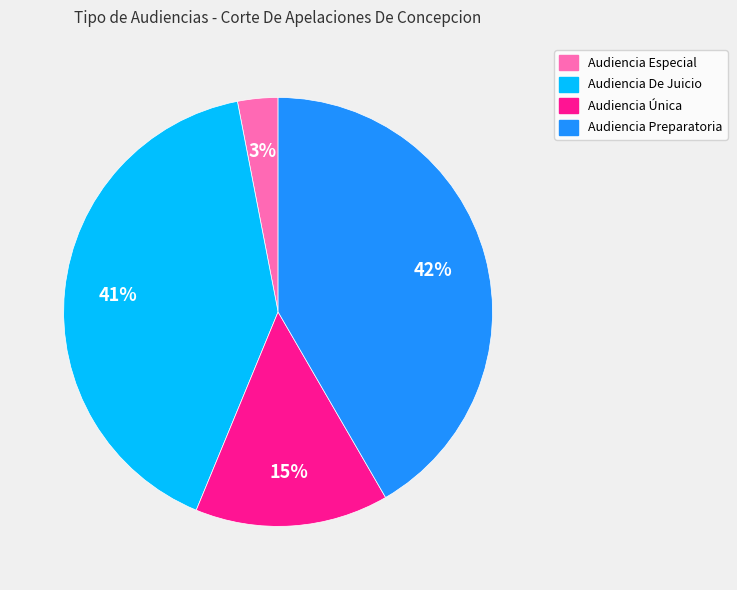

What is the ratio of the value at Audiencia Especial to the value at Audiencia Preparatoria?

0.1